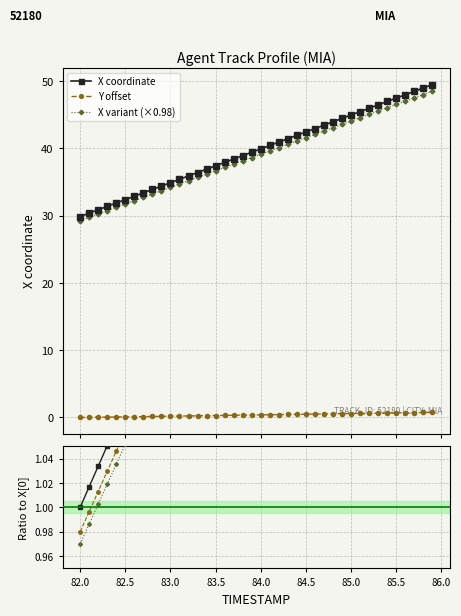

How many lines are shown in the chart?

3